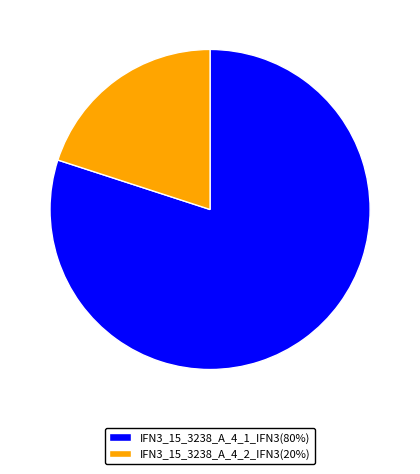

What is the ratio of the value at IFN3_15_3238_A_4_1_IFN3(80%) to the value at IFN3_15_3238_A_4_2_IFN3(20%)?

4.0